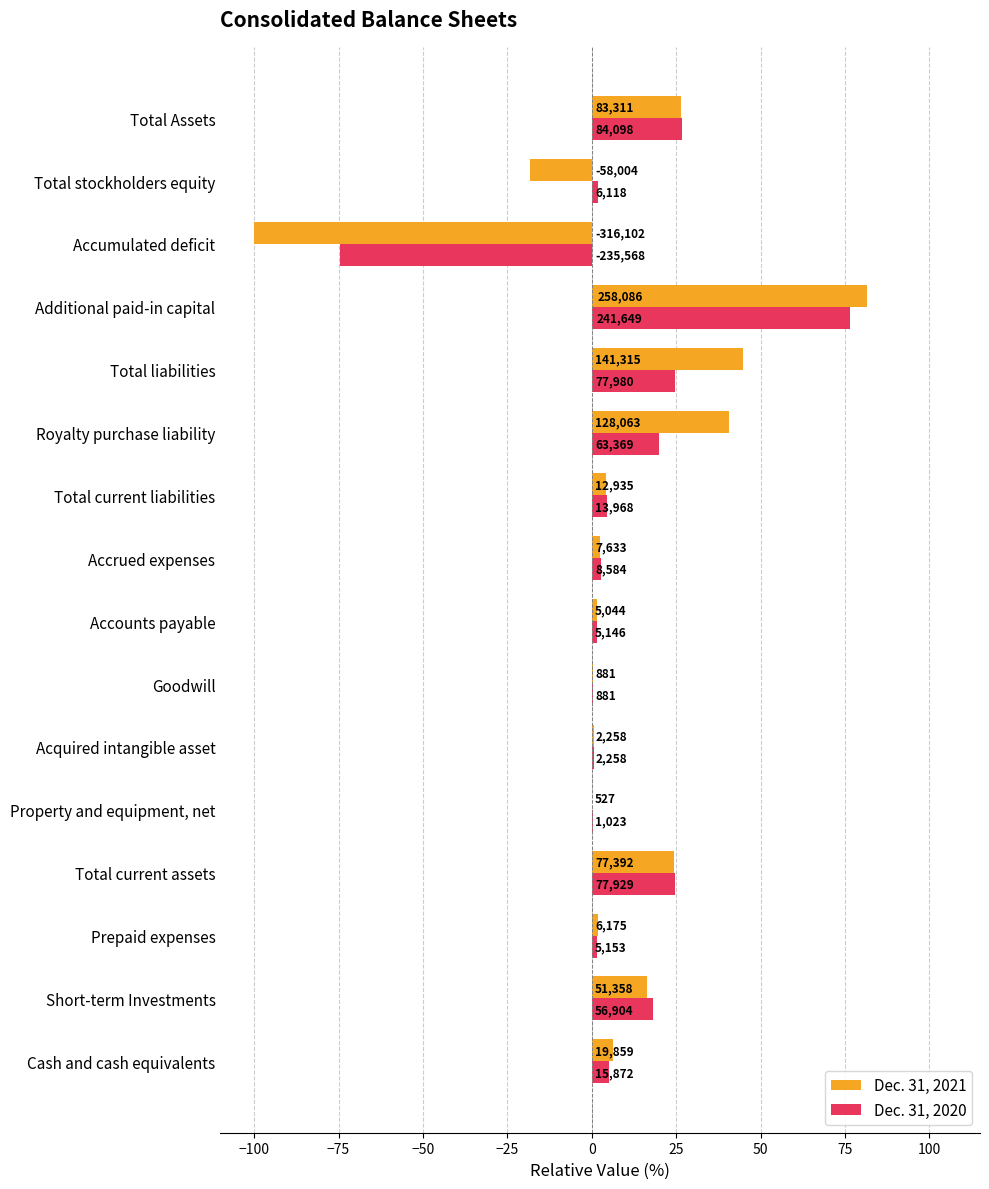

What is the difference between the maximum and minimum values in the Dec. 31, 2021 series?

181.6